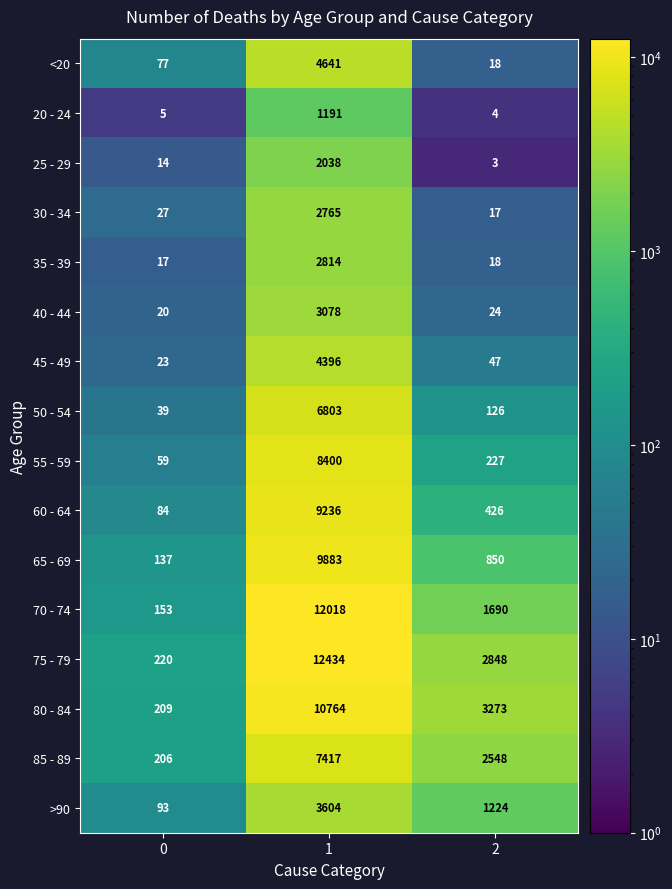

Which series changed the most between 1 and 2?

70 - 74